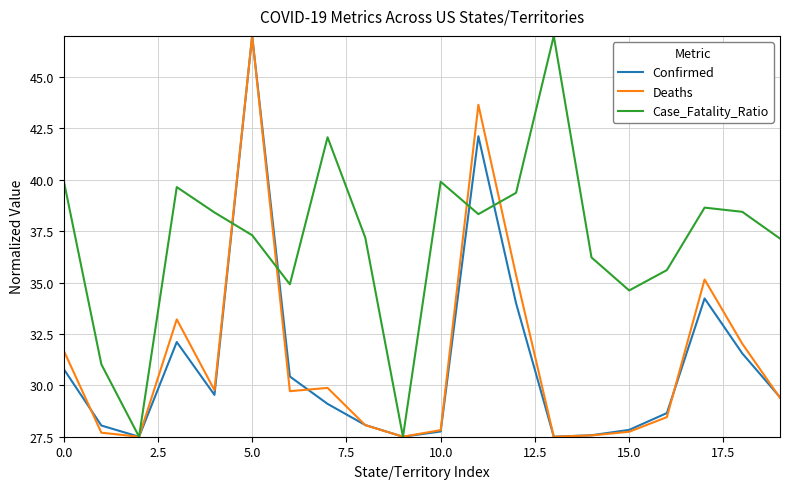

What is the smallest value displayed?

27.5